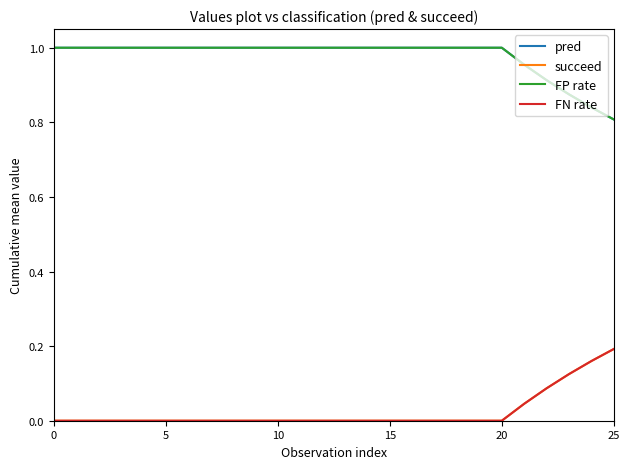

Which series has the largest total across all categories?

pred